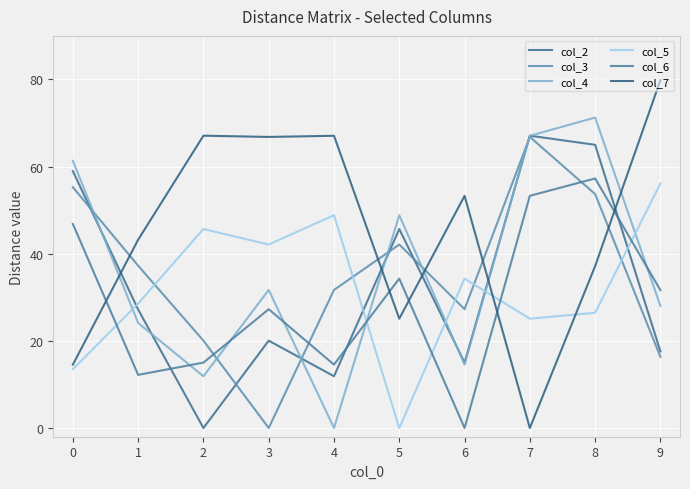

At which category is the sum across all series the highest?

8